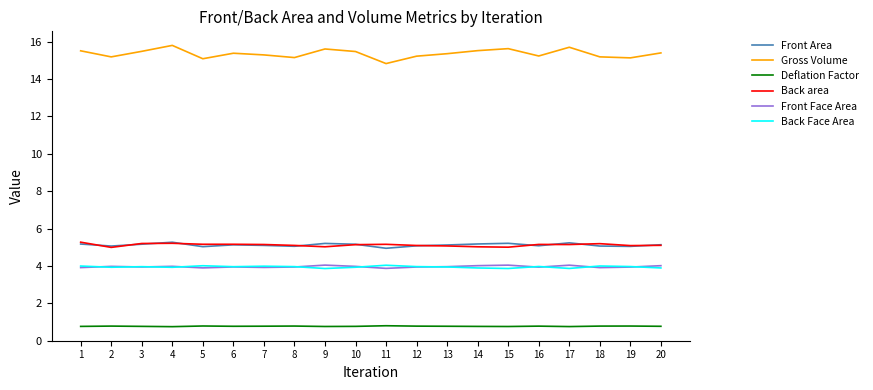

The Deflation Factor series shows 0.8 at 19. True or false?

True